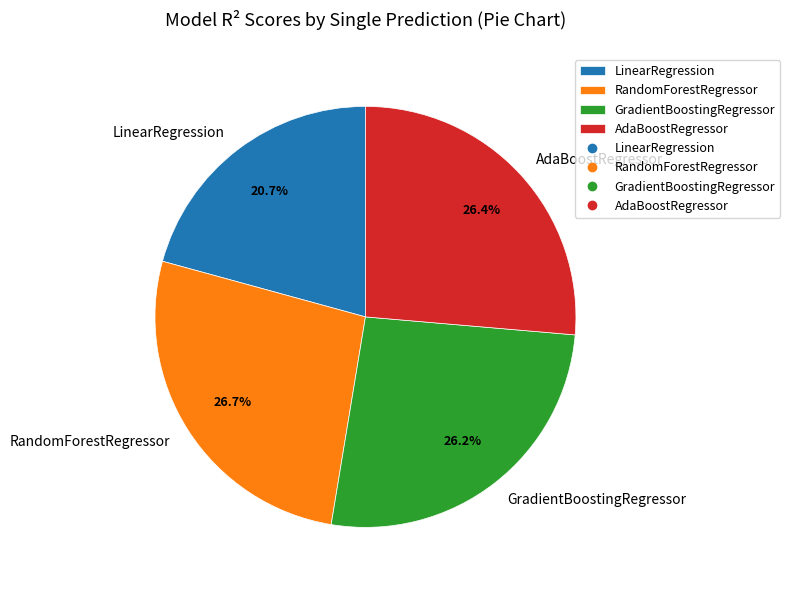

Count the number of slices in the pie.

4